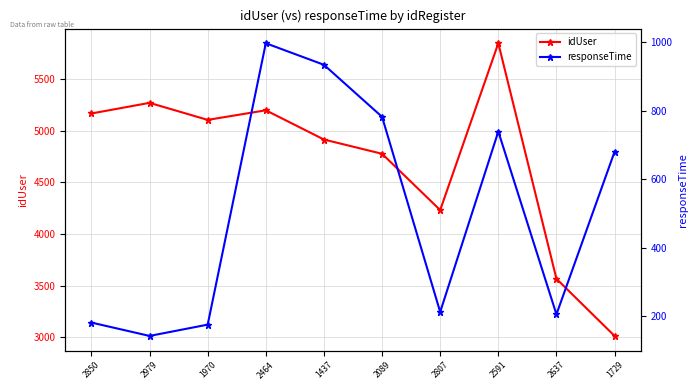

What is the difference between the maximum and minimum values in the idUser series?

2833